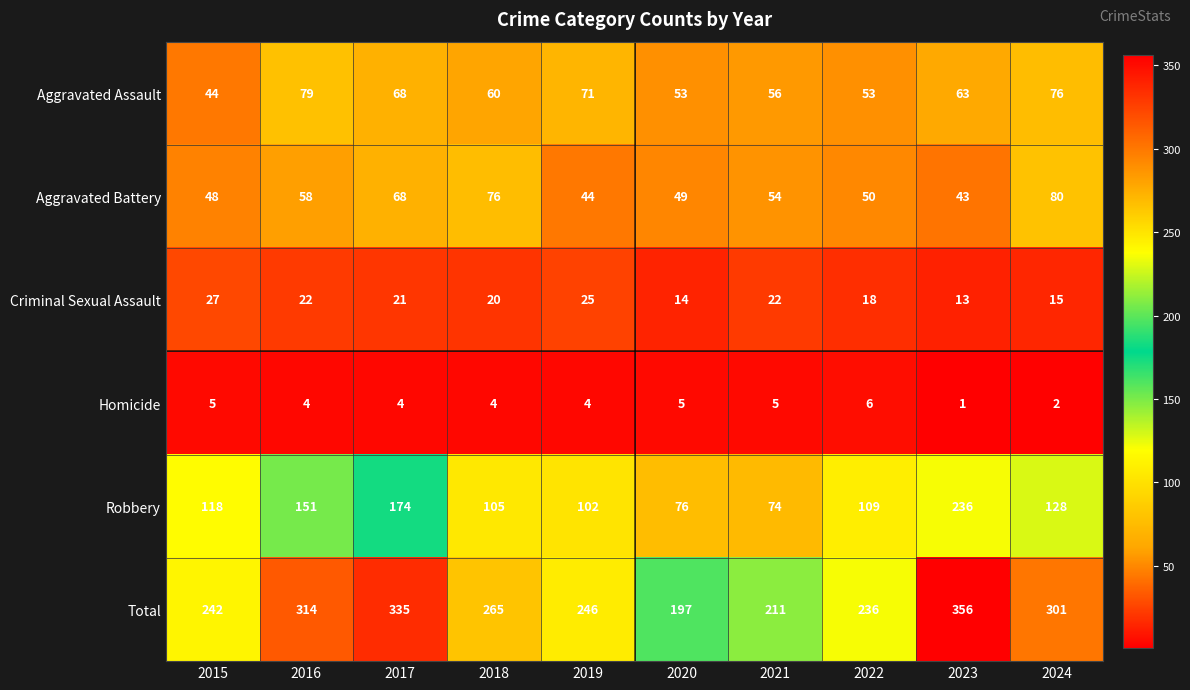

What is the smallest value displayed?

1